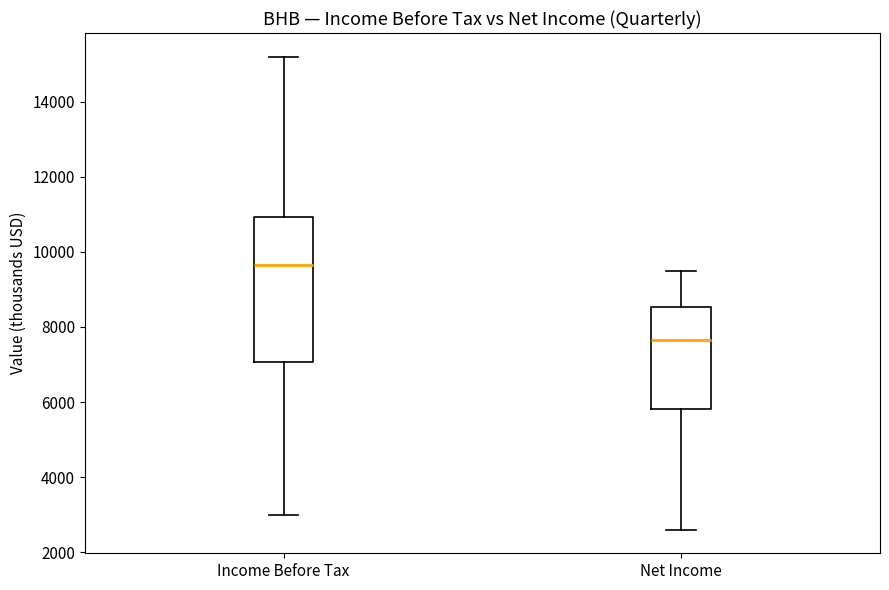

Which box has the highest median line?

Income Before Tax